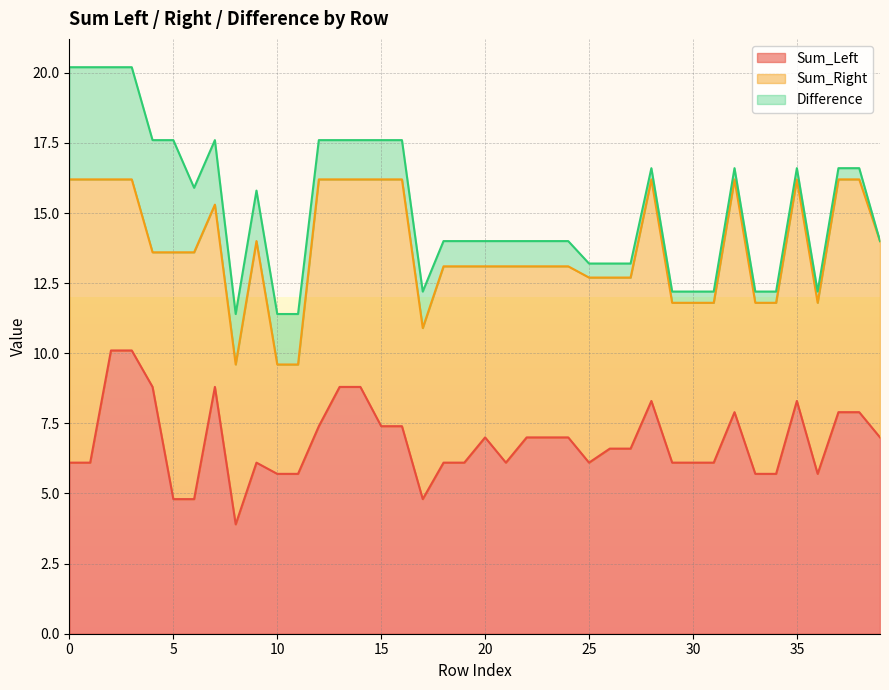

What is the difference between the second highest and minimum values in the Sum_Right series?

6.2